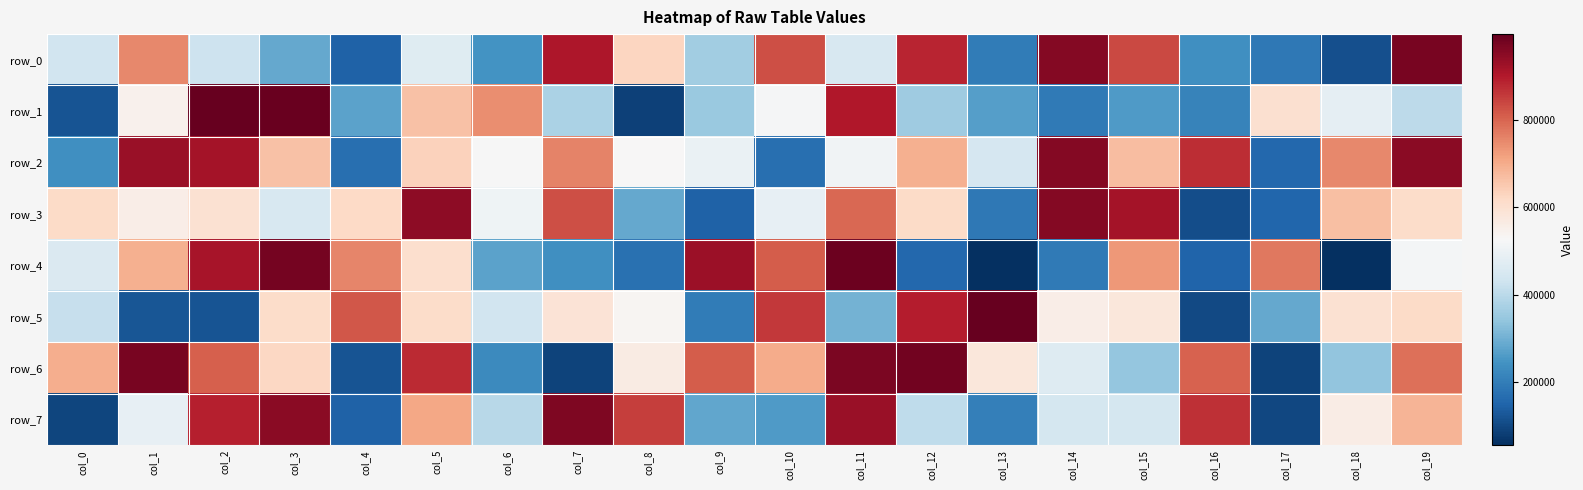

Which series changed the most between col_4 and col_6?

row_4